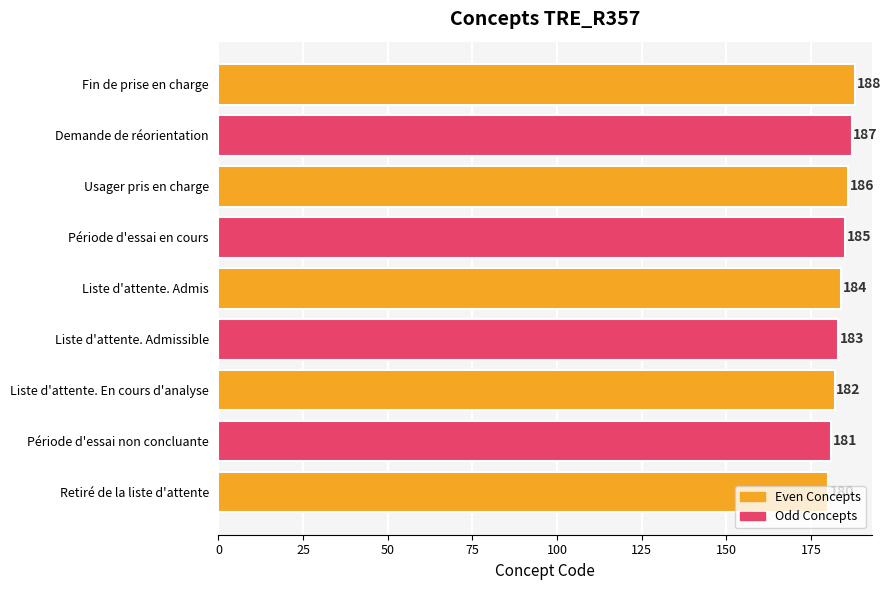

What is the difference between the maximum and minimum values?

8